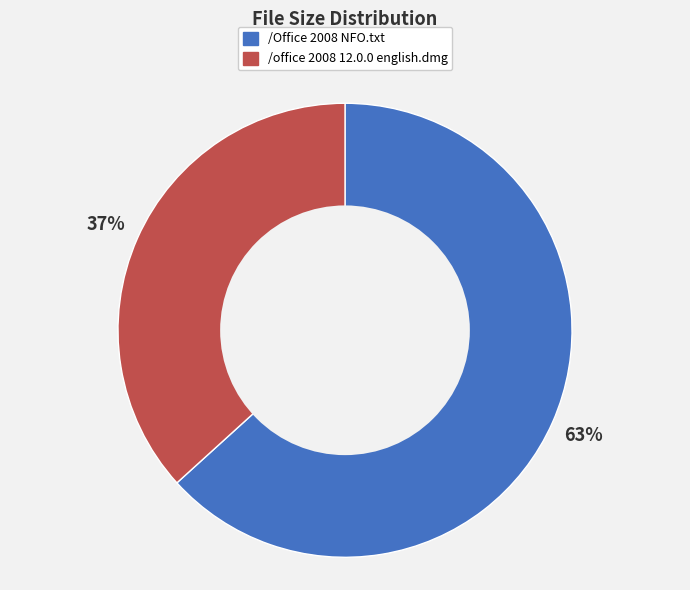

To the nearest percent, what is the average slice percentage?

50%